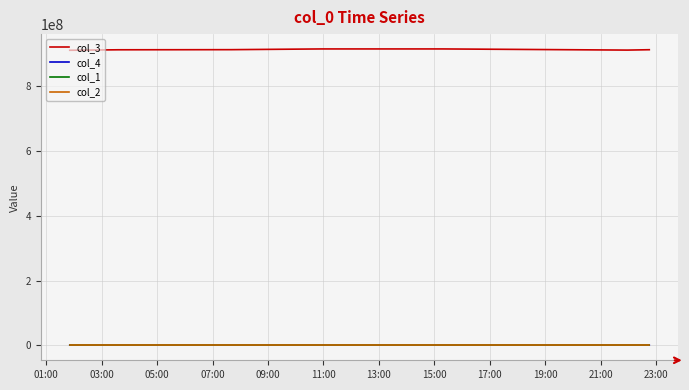

True or false: col_3 and col_1 cross at least once.

False